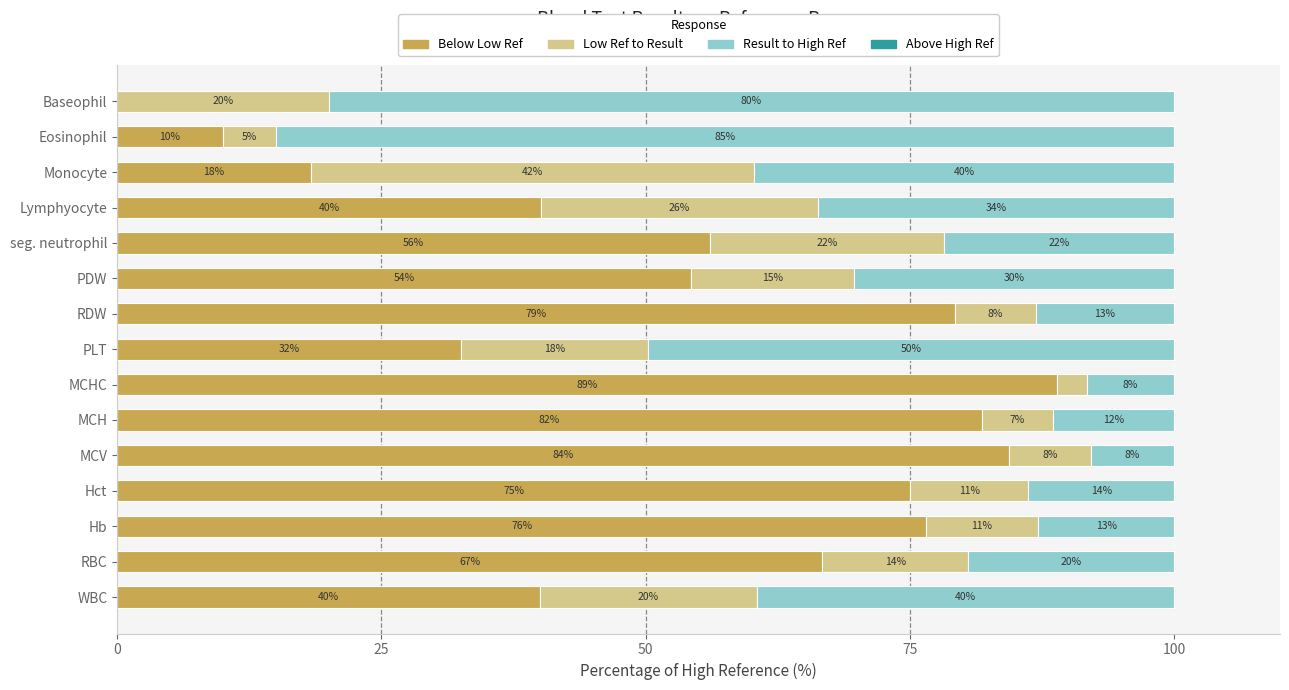

What is the total value across all series at Baseophil?

100.0